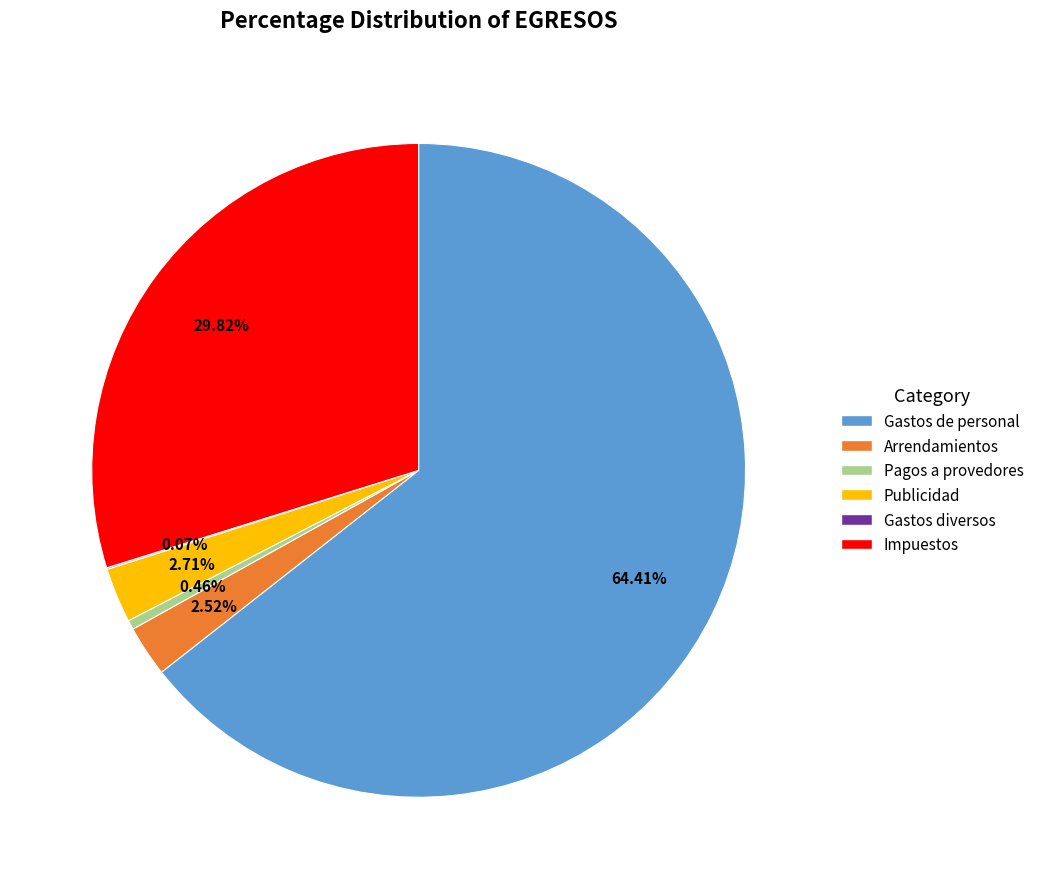

What is the majority slice?

Gastos de personal